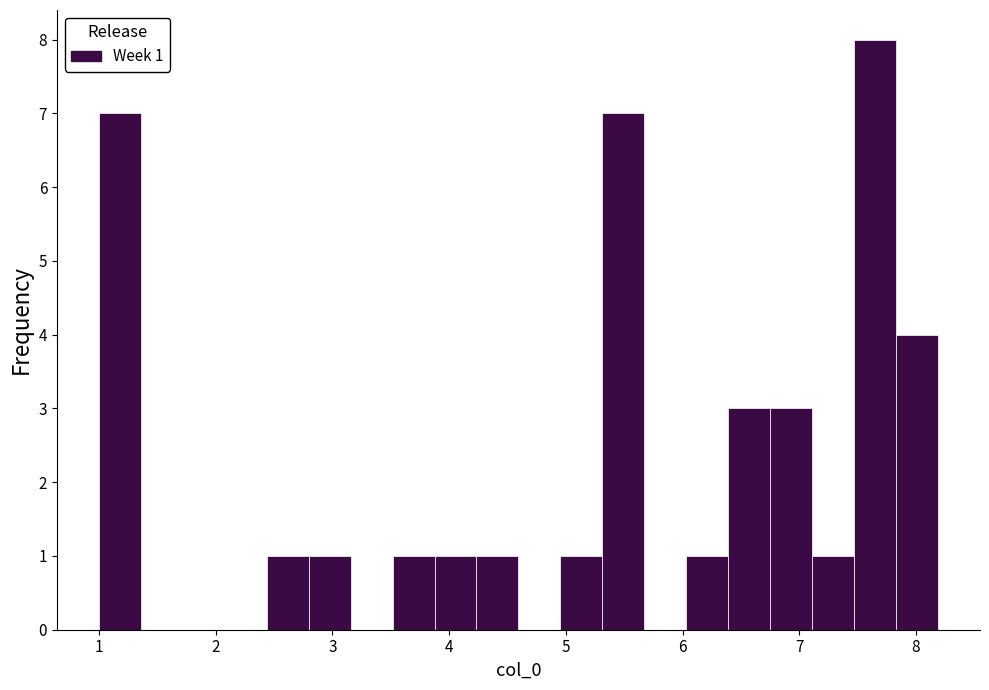

Around what value on the x-axis is the tallest bar? Give the approximate position of its centre, as read against the axis.

7.6